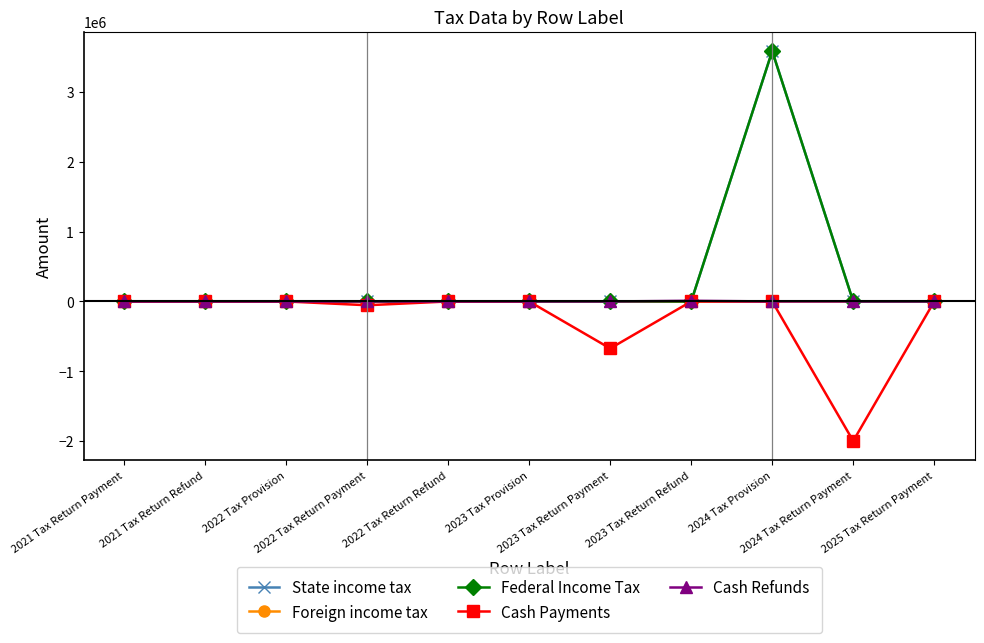

What is the average value of the Cash Refunds series?

909.1